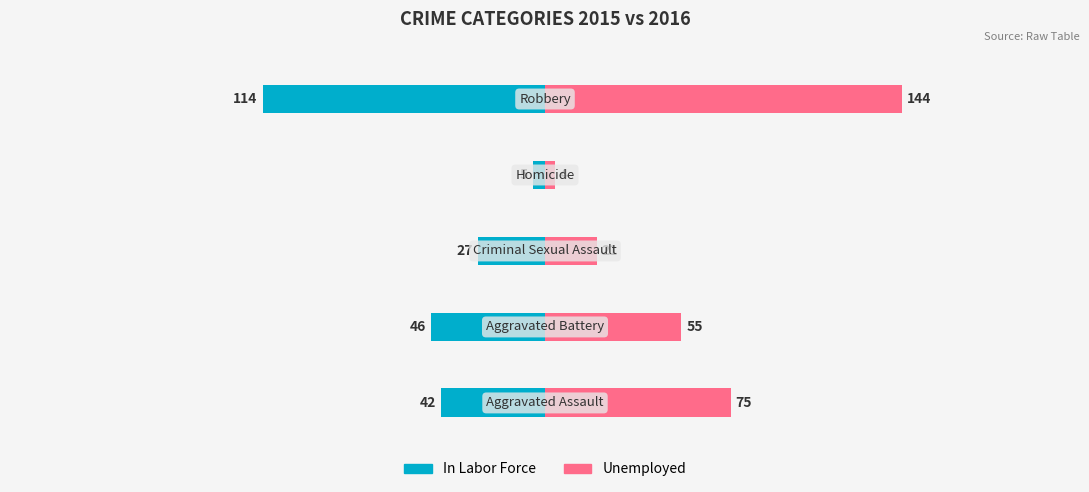

How many bars are there in each group?

2